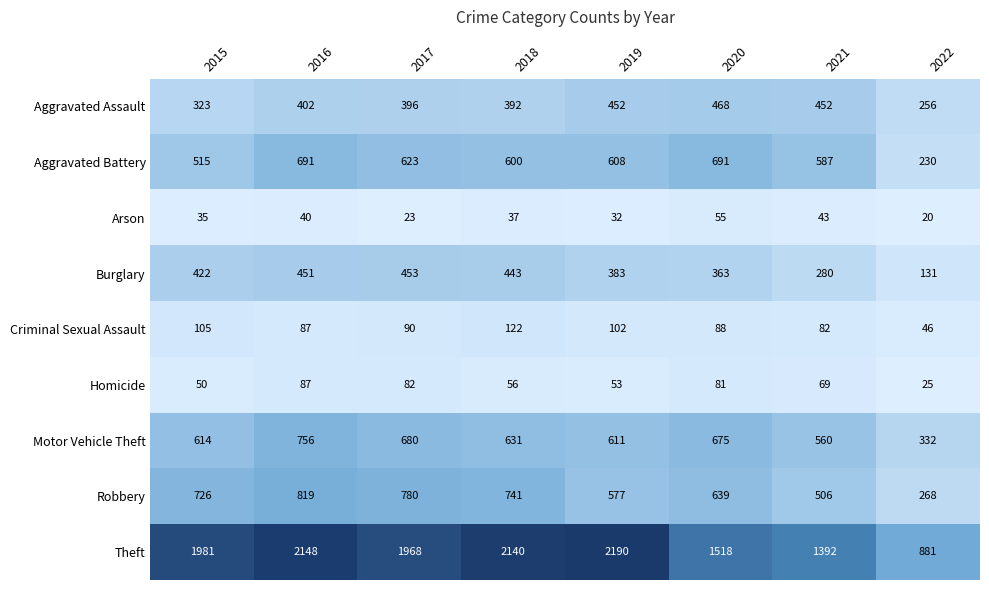

What is the difference between the maximum and second lowest values in the Theft series?

798